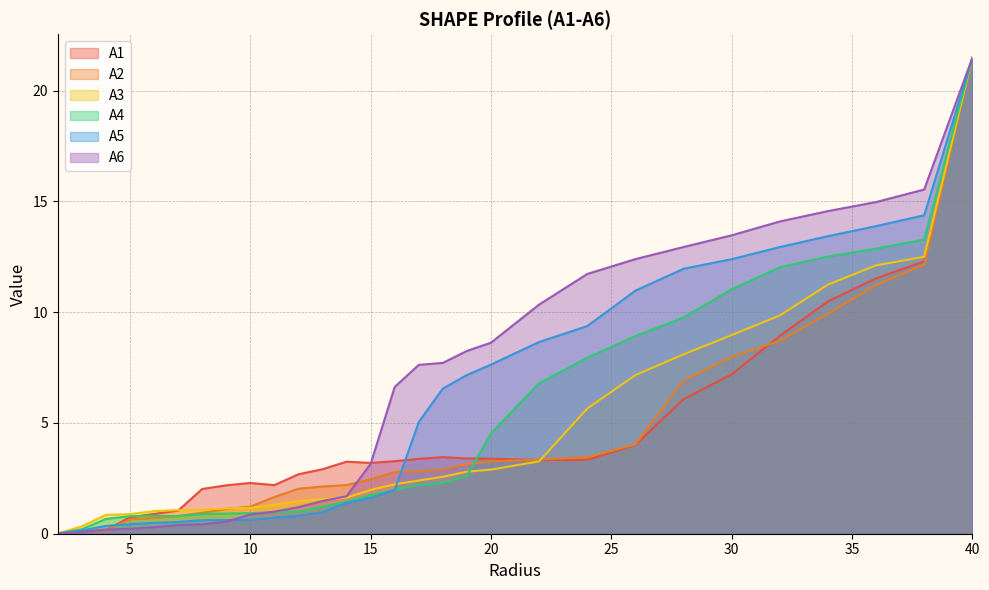

What is the total value across all series at 36.0?

76.6